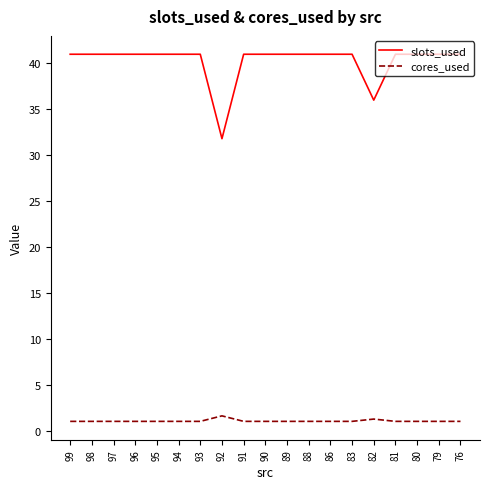

The cores_used series shows 1.0 at 89. True or false?

True